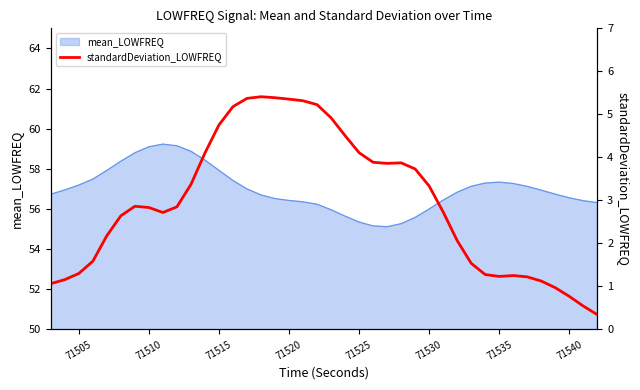

What is the minimum value for mean_LOWFREQ?

55.1